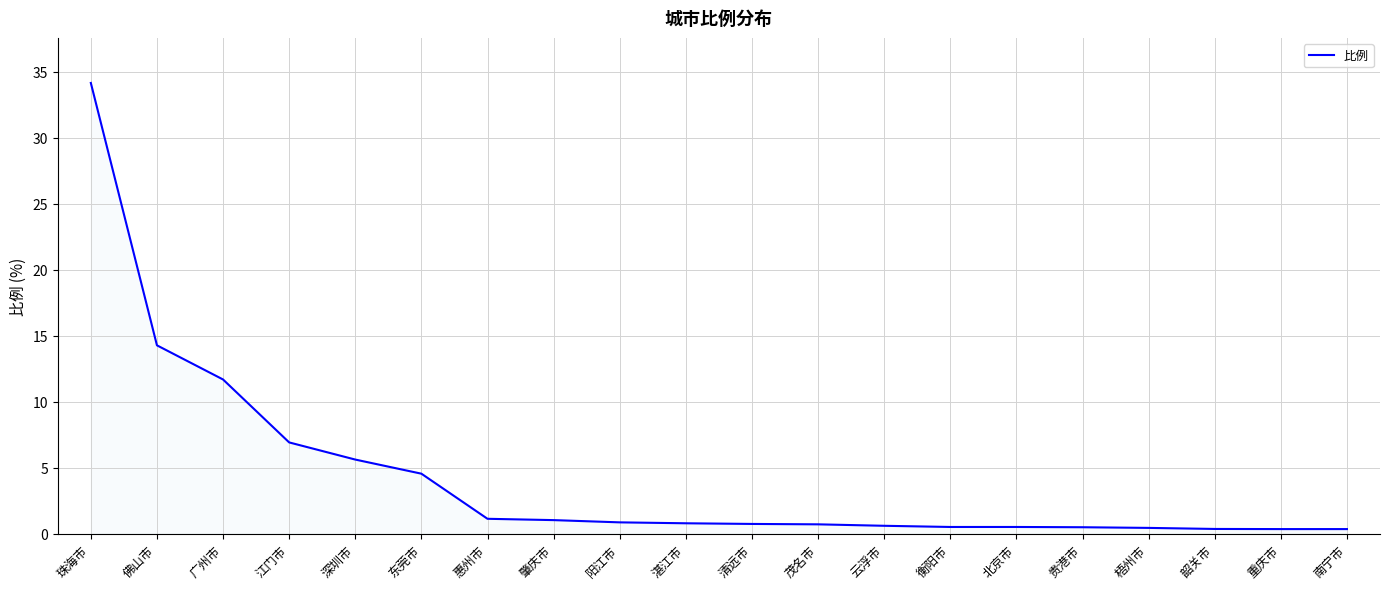

What is the greatest value displayed?

34.2